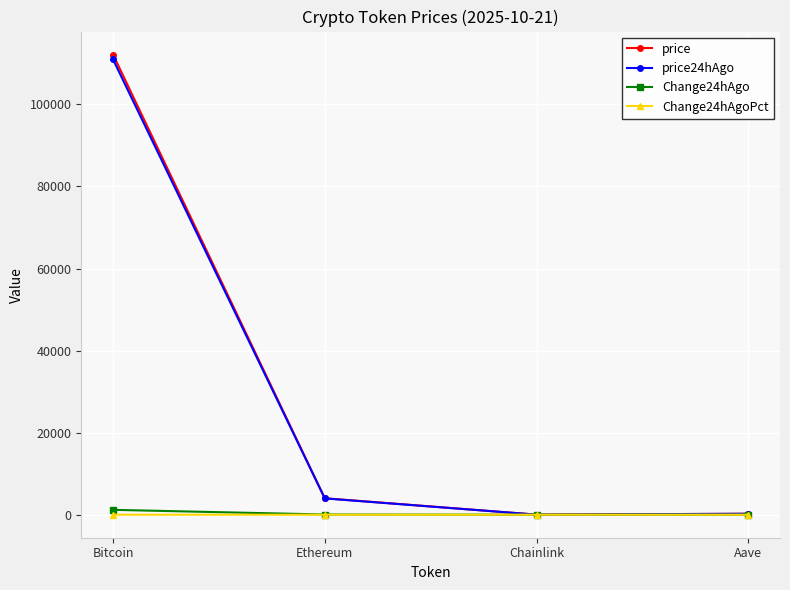

True or false: price has a value of 4019.0 at Ethereum.

True